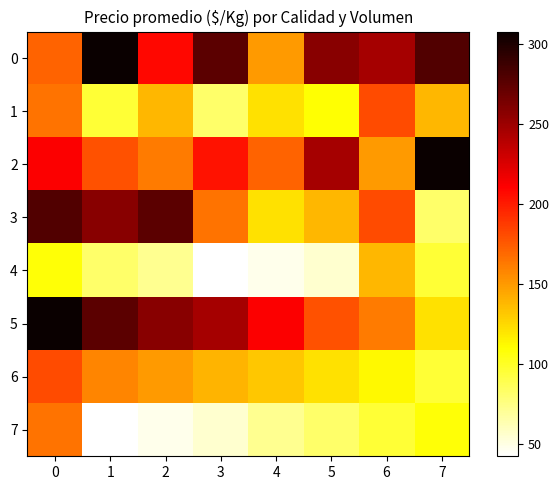

Reading left to right, transcribe all the data shown in this chart.

0: 0=171	1=308	2=208	3=275	4=150	5=258	6=246	7=279
1: 0=165	1=95	2=138	3=82	4=121	5=109	6=181	7=138
2: 0=212	1=179	2=162	3=204	4=171	5=246	6=150	7=308
3: 0=279	1=258	2=275	3=165	4=121	5=138	6=181	7=82
4: 0=108	1=82	2=72	3=42	4=48	5=55	6=138	7=95
5: 0=308	1=275	2=258	3=246	4=212	5=179	6=162	7=121
6: 0=181	1=158	2=150	3=139	4=132	5=121	6=112	7=95
7: 0=165	1=42	2=48	3=55	4=72	5=82	6=95	7=108